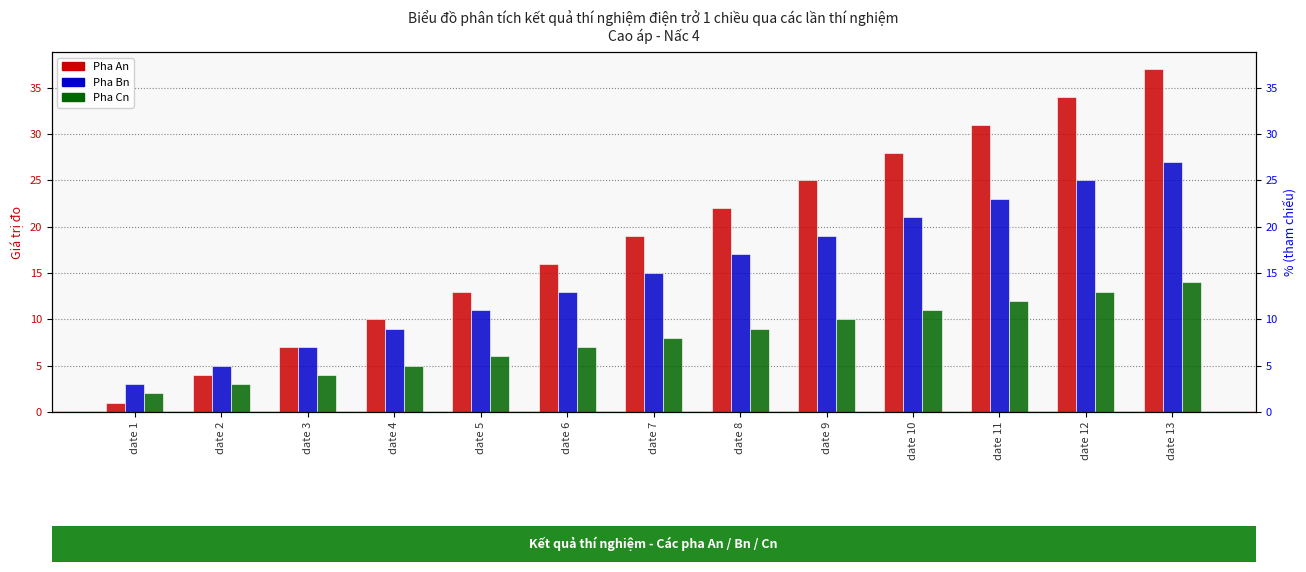

At which label does Pha Bn first exceed 15?

date 8